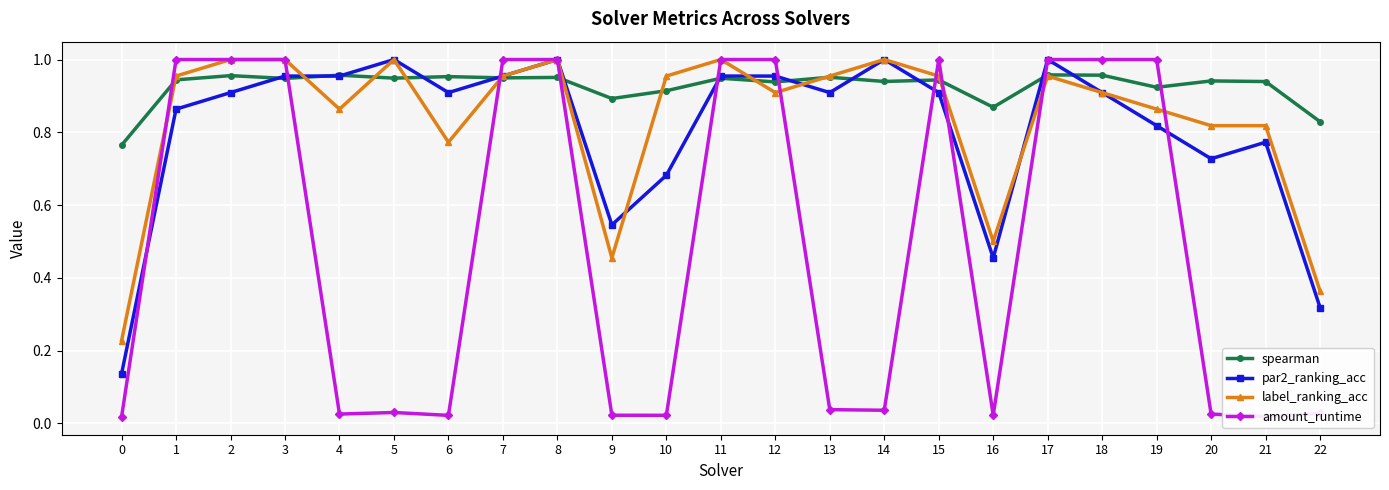

At which category is the sum across all series the highest?

8